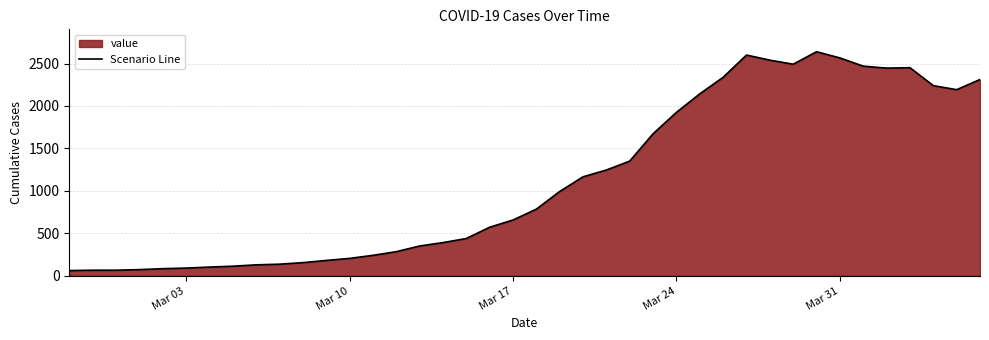

How many points are higher than both their immediate neighbors (excluding endpoints)?

3